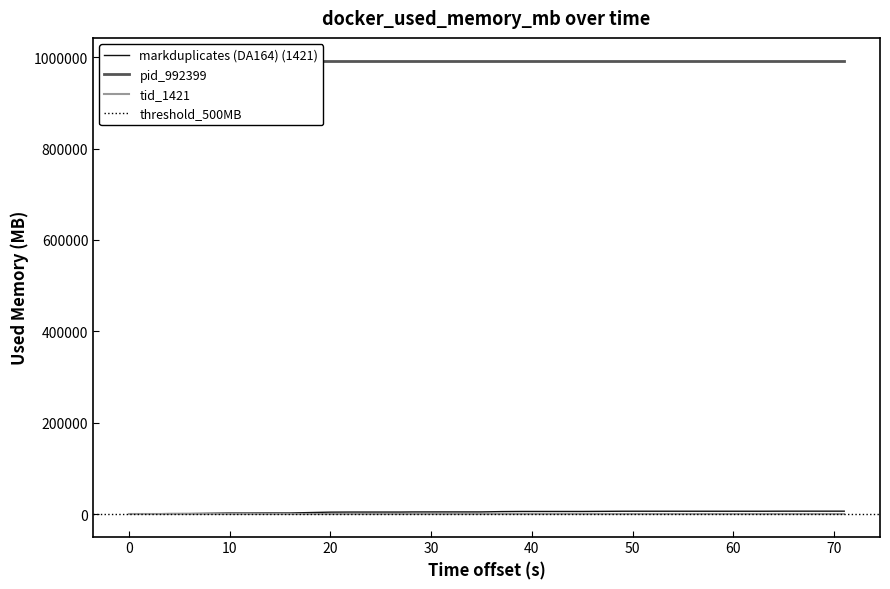

True or false: pid_992399 and markduplicates (DA164) (1421) intersect in this chart.

False